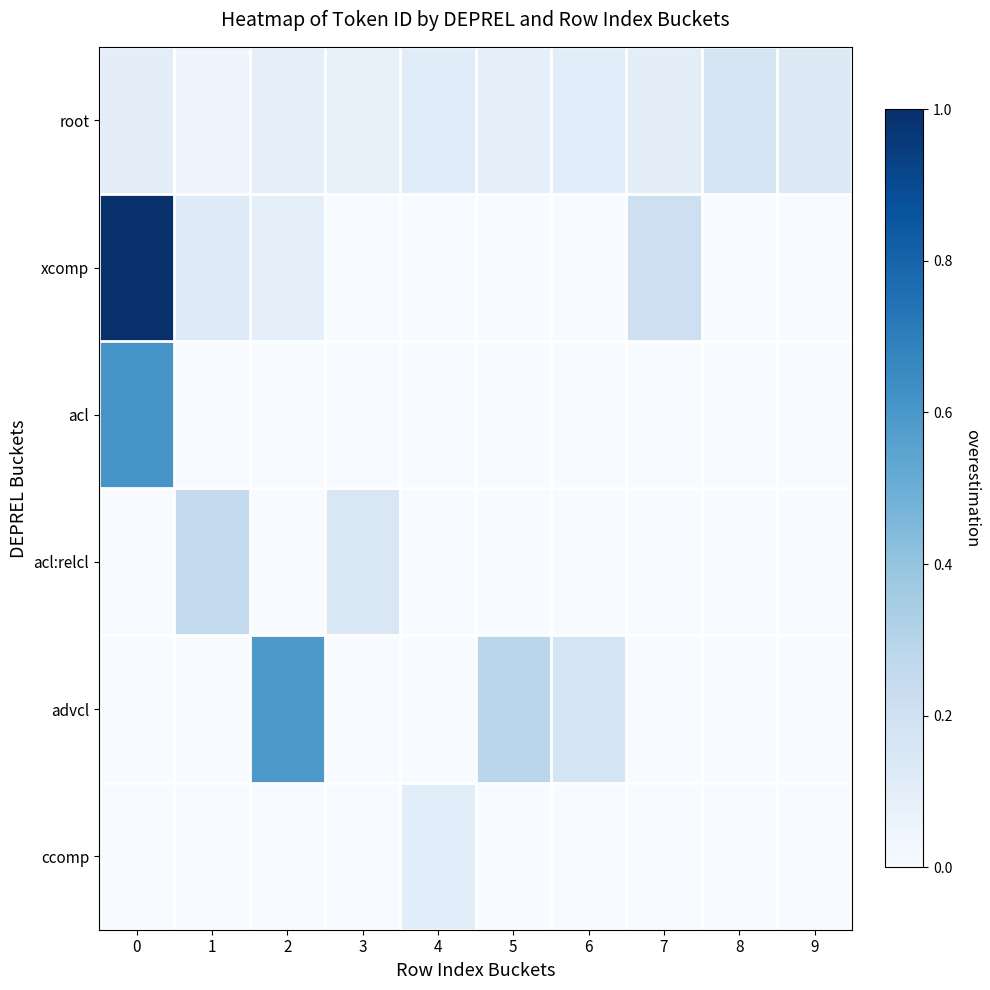

Which series has the widest spread of values?

xcomp